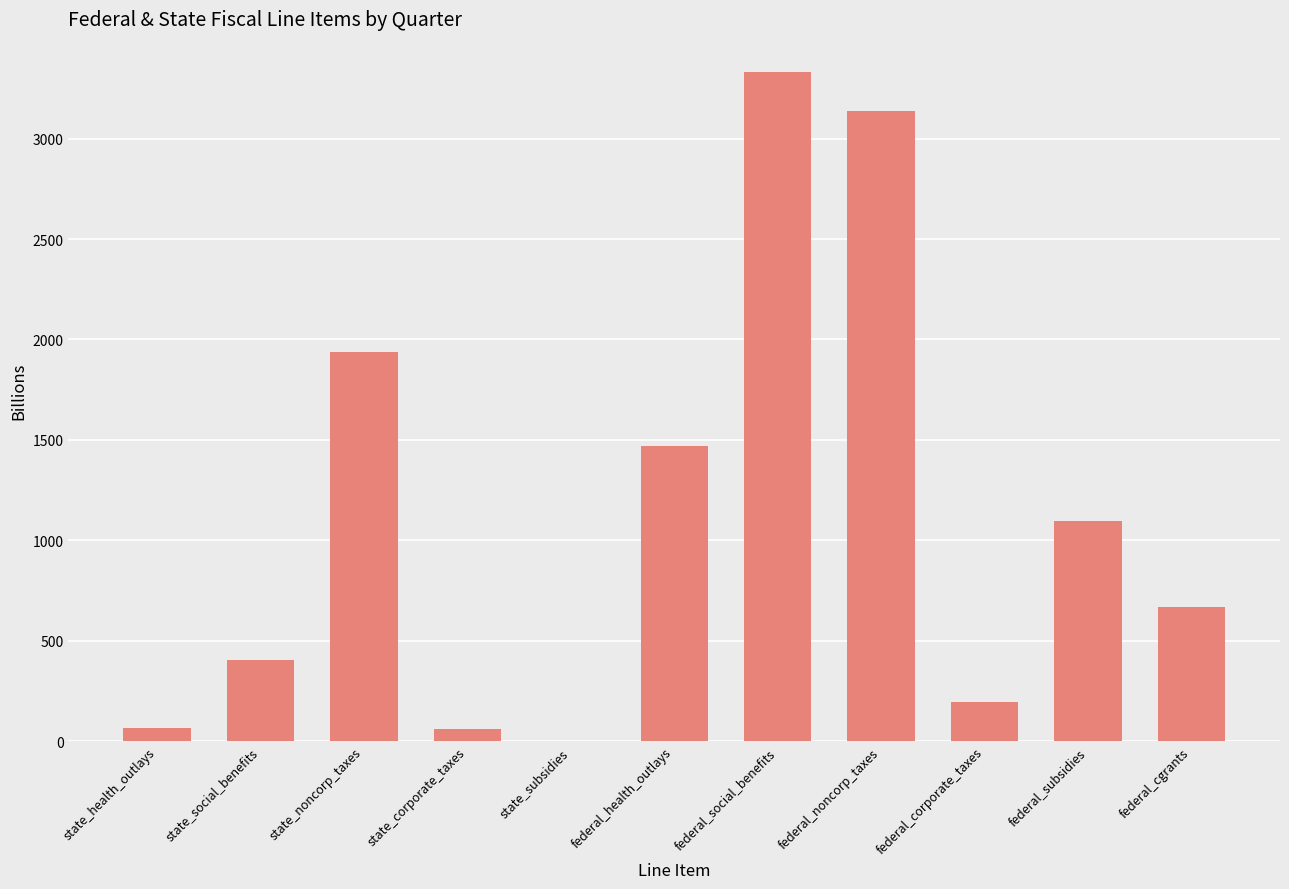

Are the bars horizontal?

No